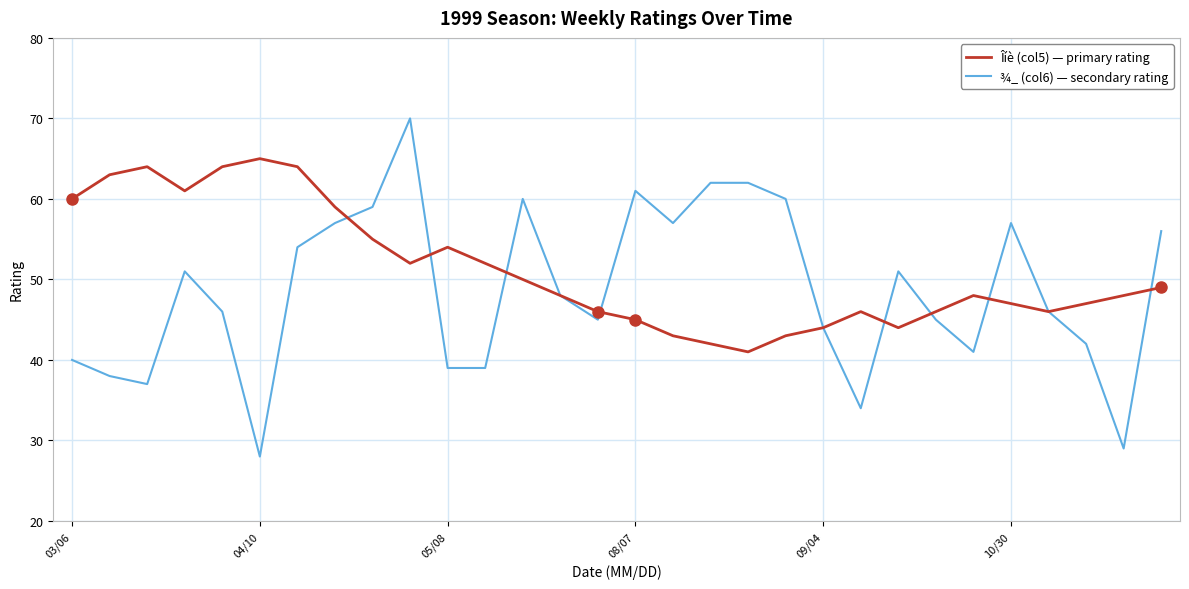

Rank the series by their average value, from highest to lowest.

Îíè (col5) — primary rating, ¾_ (col6) — secondary rating